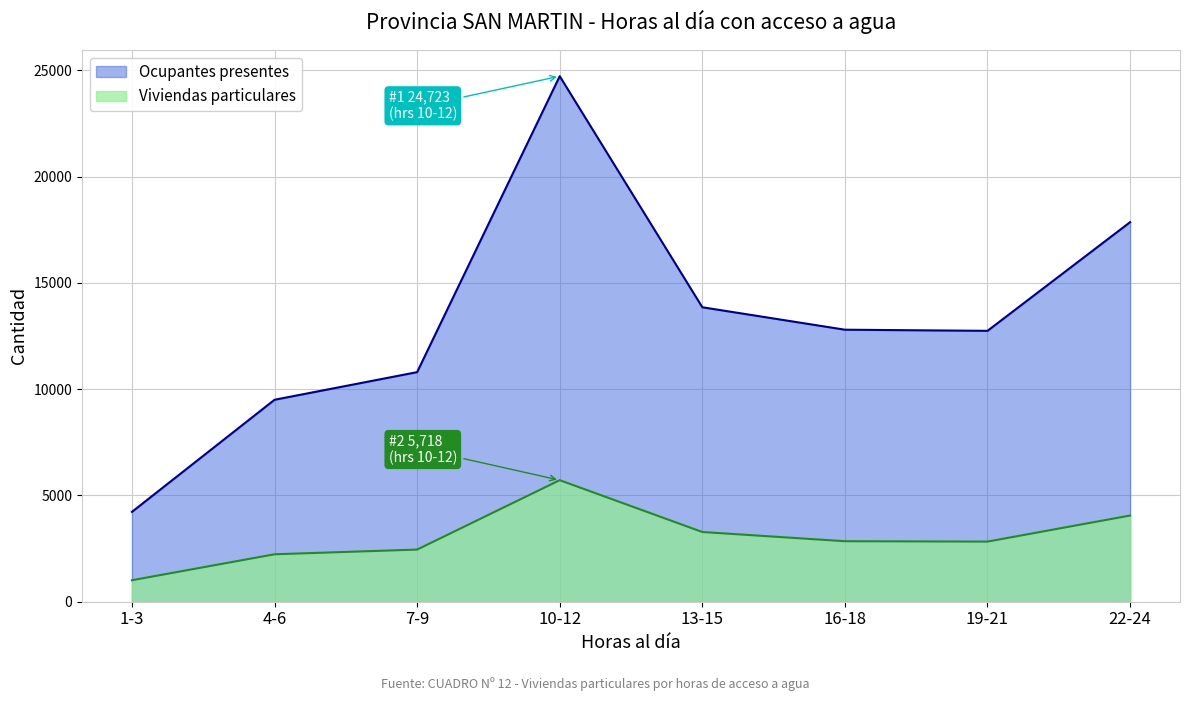

True or false: Ocupantes presentes and Viviendas particulares cross at least once.

False